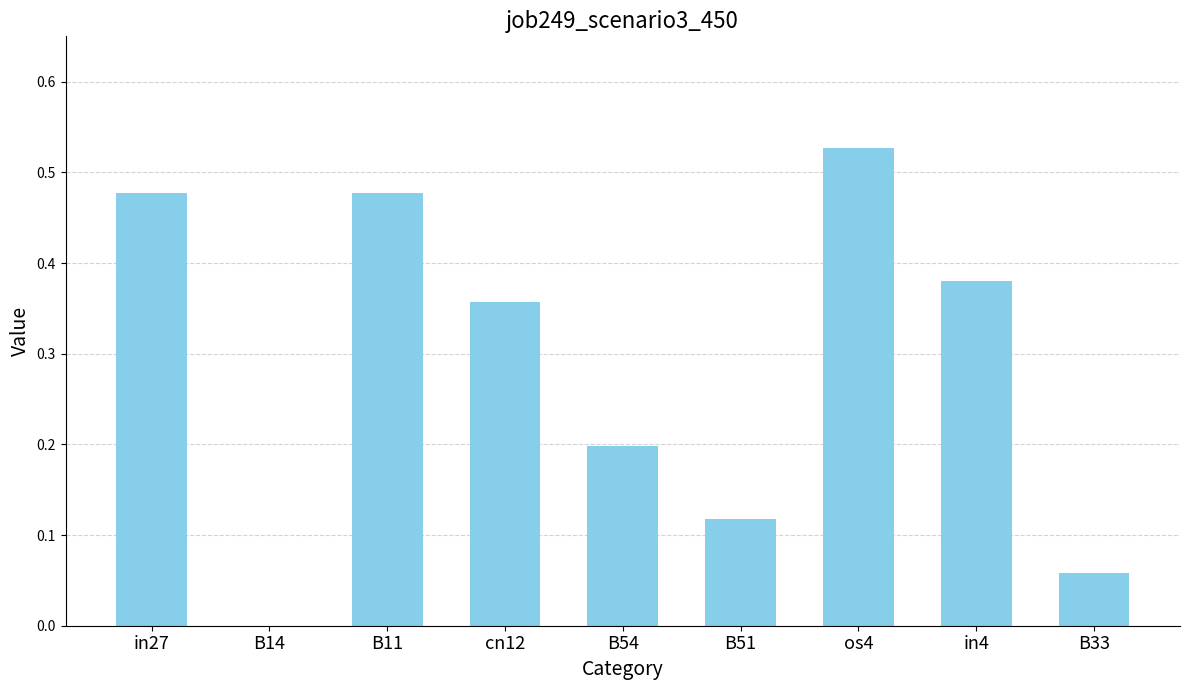

The chart shows a value of 0.3 at B11. True or false?

False